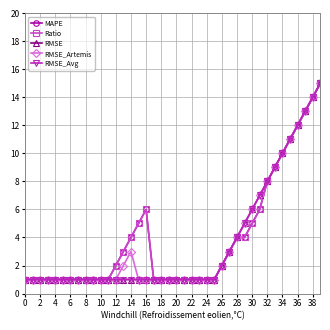

Is this an area chart (filled region under the line)?

No